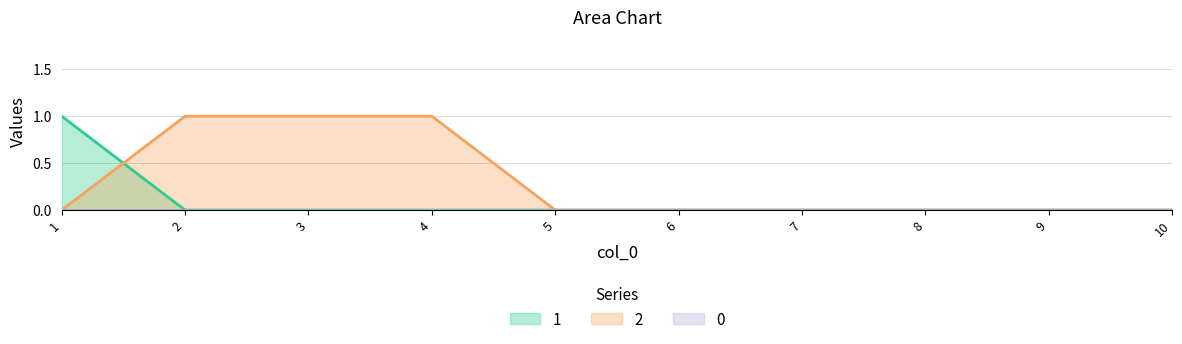

Reading left to right, transcribe all the data shown in this chart.

1: 1	0	0	0	0	0	0	0	0	0
2: 0	1	1	1	0	0	0	0	0	0